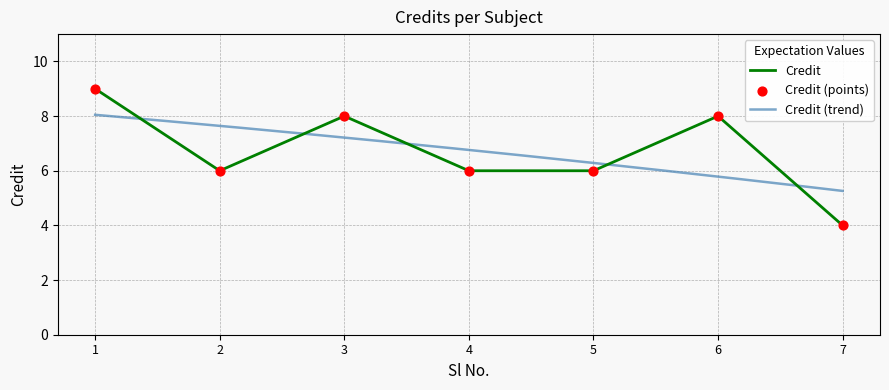

Approximately how many times larger is the value at 4 compared to 6?

0.8